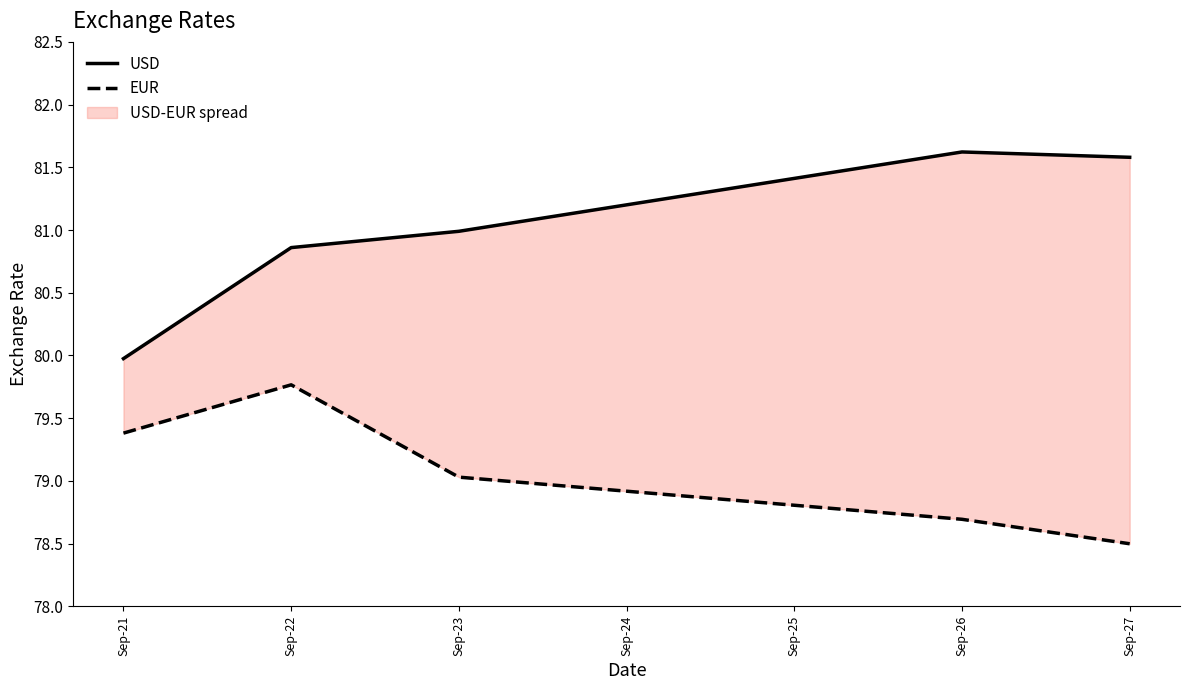

The EUR series shows 129.1 at Sep-22. True or false?

False